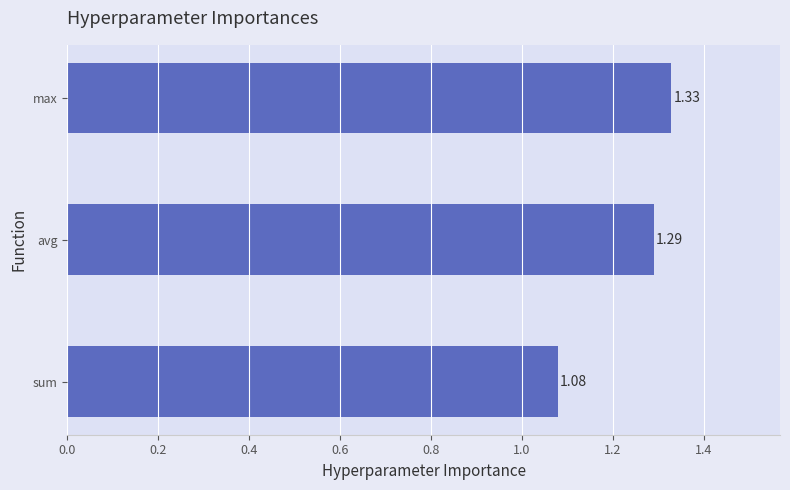

Count the values in the range 1 to 2.

3